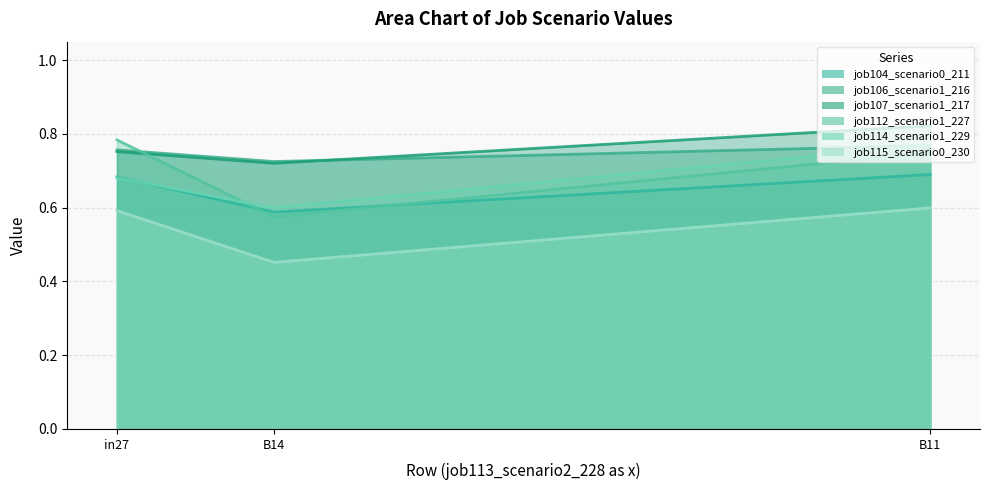

What position from the left is B14?

2